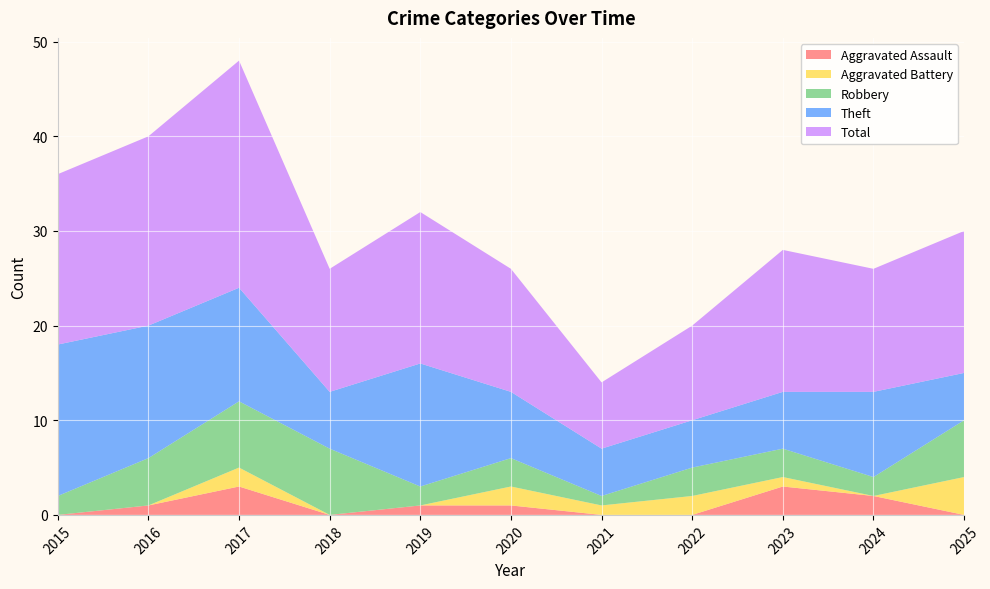

Reading left to right, what are all the values shown in this chart?

Aggravated Assault: 2015=0	2016=1	2017=3	2018=0	2019=1	2020=1	2021=0	2022=0	2023=3	2024=2	2025=0
Aggravated Battery: 2015=0	2016=0	2017=2	2018=0	2019=0	2020=2	2021=1	2022=2	2023=1	2024=0	2025=4
Robbery: 2015=2	2016=5	2017=7	2018=7	2019=2	2020=3	2021=1	2022=3	2023=3	2024=2	2025=6
Theft: 2015=16	2016=14	2017=12	2018=6	2019=13	2020=7	2021=5	2022=5	2023=6	2024=9	2025=5
Total: 2015=18	2016=20	2017=24	2018=13	2019=16	2020=13	2021=7	2022=10	2023=15	2024=13	2025=15